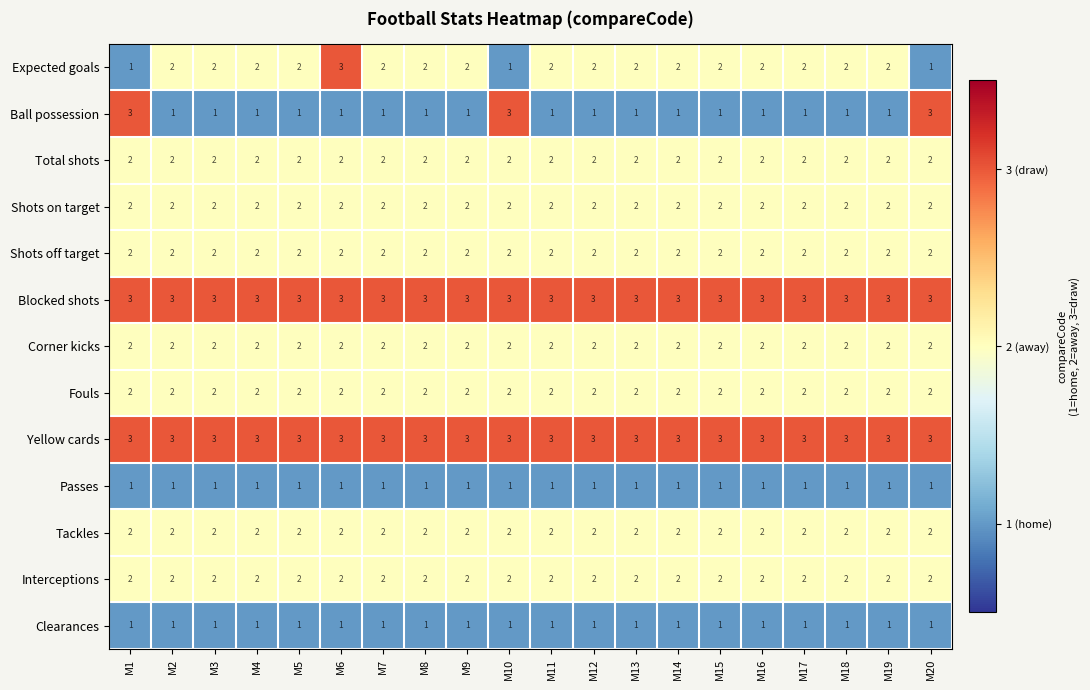

At how many categories does at least one series exceed 1?

20